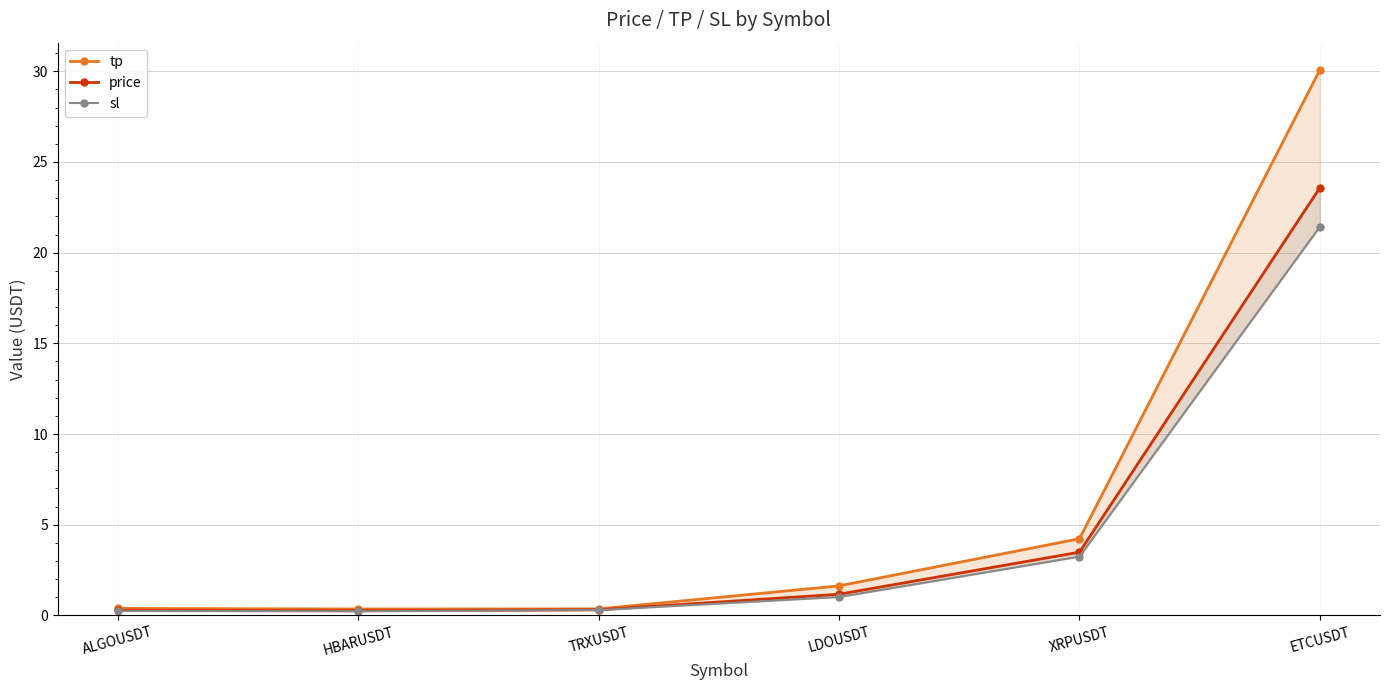

Reading left to right, what are all the values shown in this chart?

tp: ALGOUSDT=0.4	HBARUSDT=0.4	TRXUSDT=0.4	LDOUSDT=1.6	XRPUSDT=4.2	ETCUSDT=30.1
price: ALGOUSDT=0.3	HBARUSDT=0.3	TRXUSDT=0.3	LDOUSDT=1.2	XRPUSDT=3.5	ETCUSDT=23.6
sl: ALGOUSDT=0.3	HBARUSDT=0.2	TRXUSDT=0.3	LDOUSDT=1.0	XRPUSDT=3.2	ETCUSDT=21.4